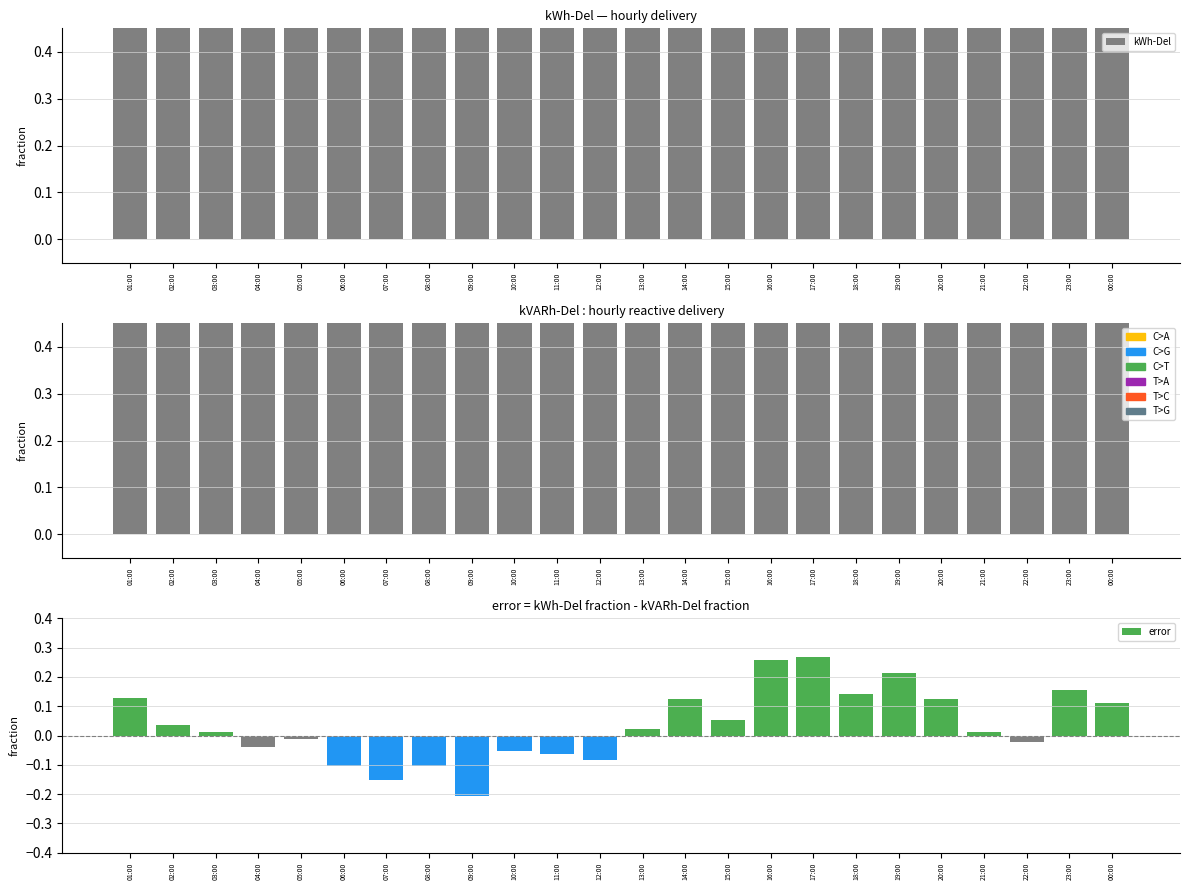

At which label is kVARh-Del closest to 0?

02:00